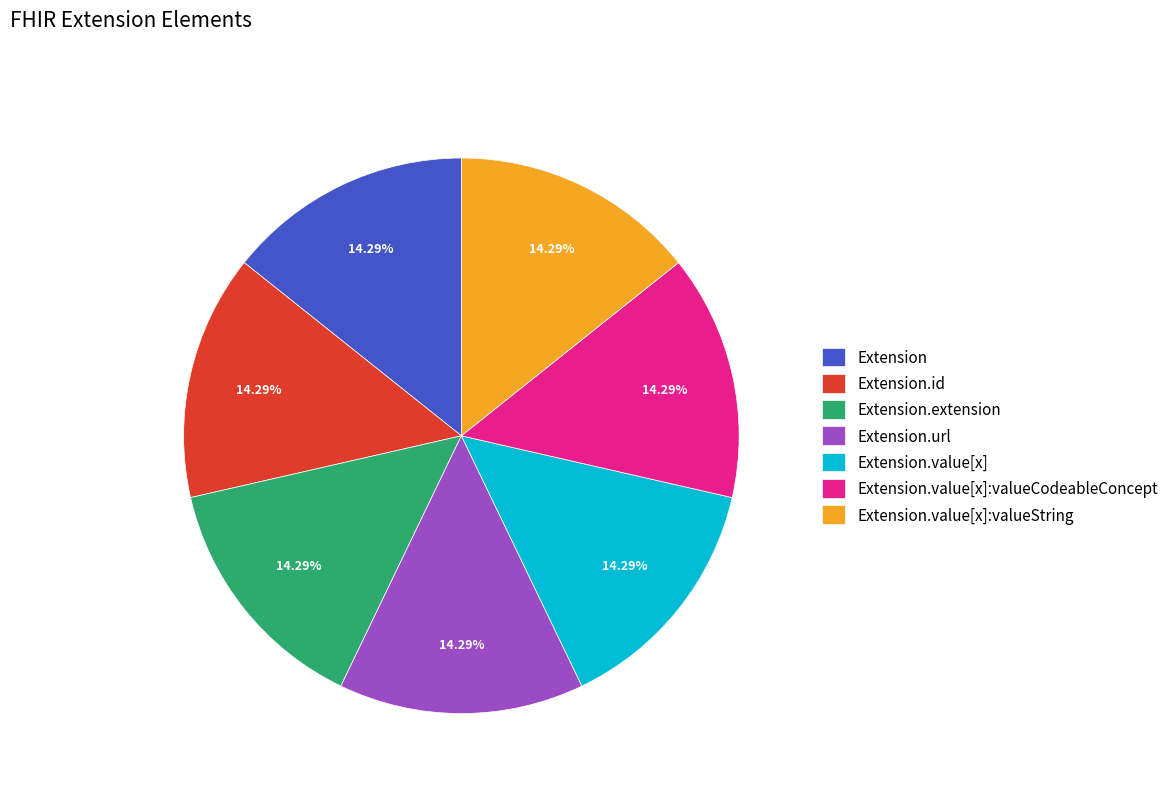

Combined, do Extension.value[x] and Extension.value[x]:valueString account for over 50%?

No